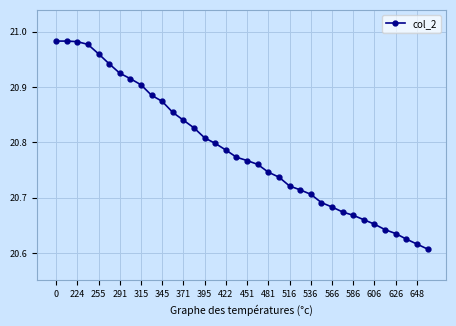

What is the sum of all values?

748.3